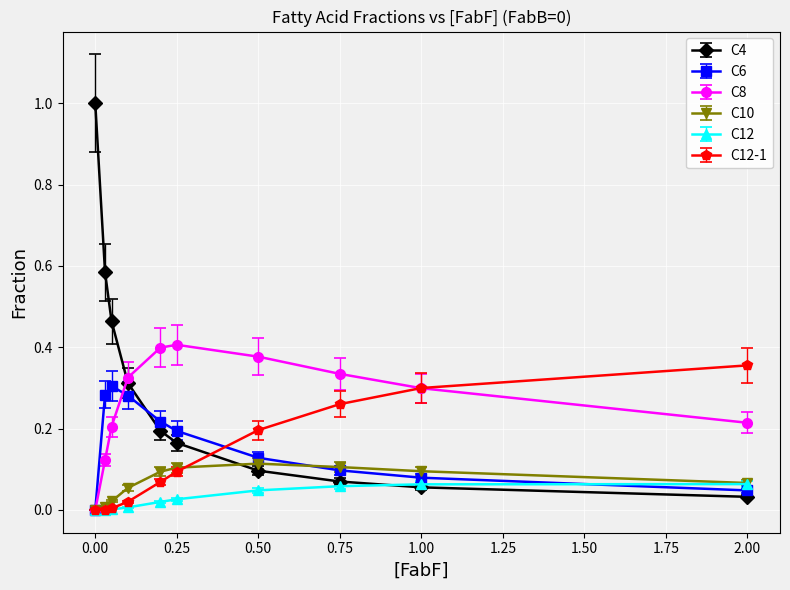

List the series in order of their peak value, lowest first.

C12, C10, C6, C12-1, C8, C4